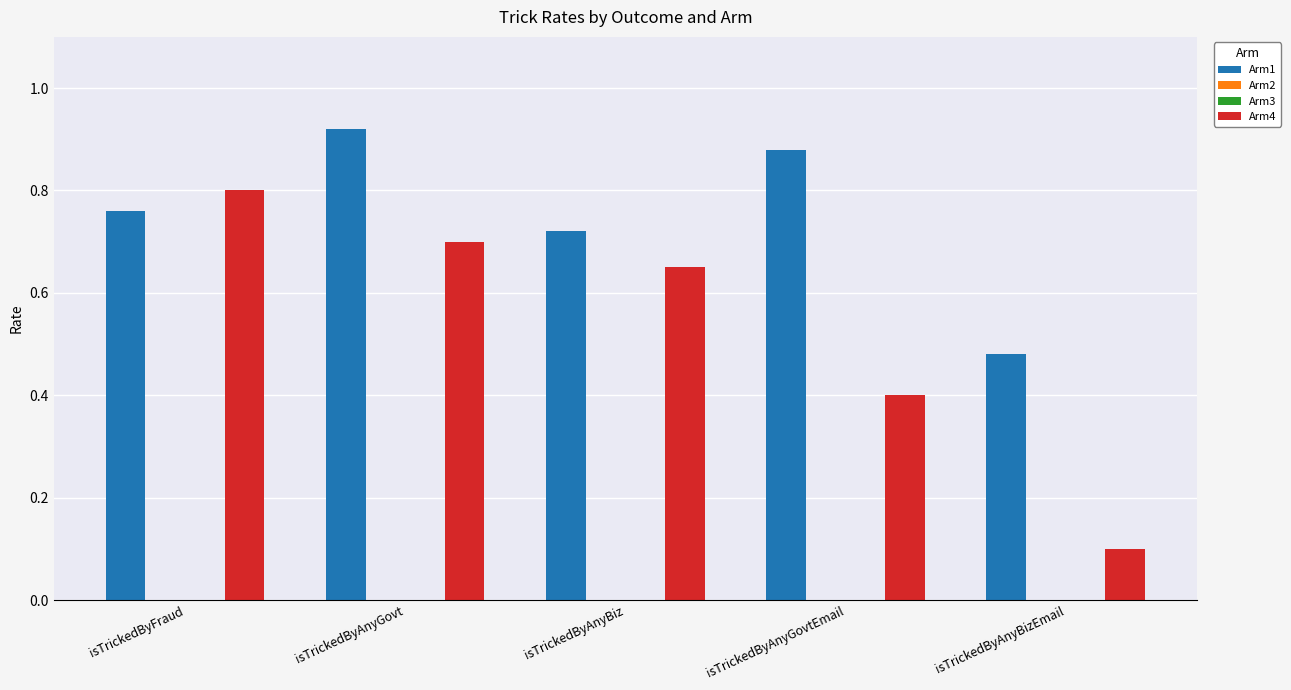

What is the sum of all Arm1 values?

3.8